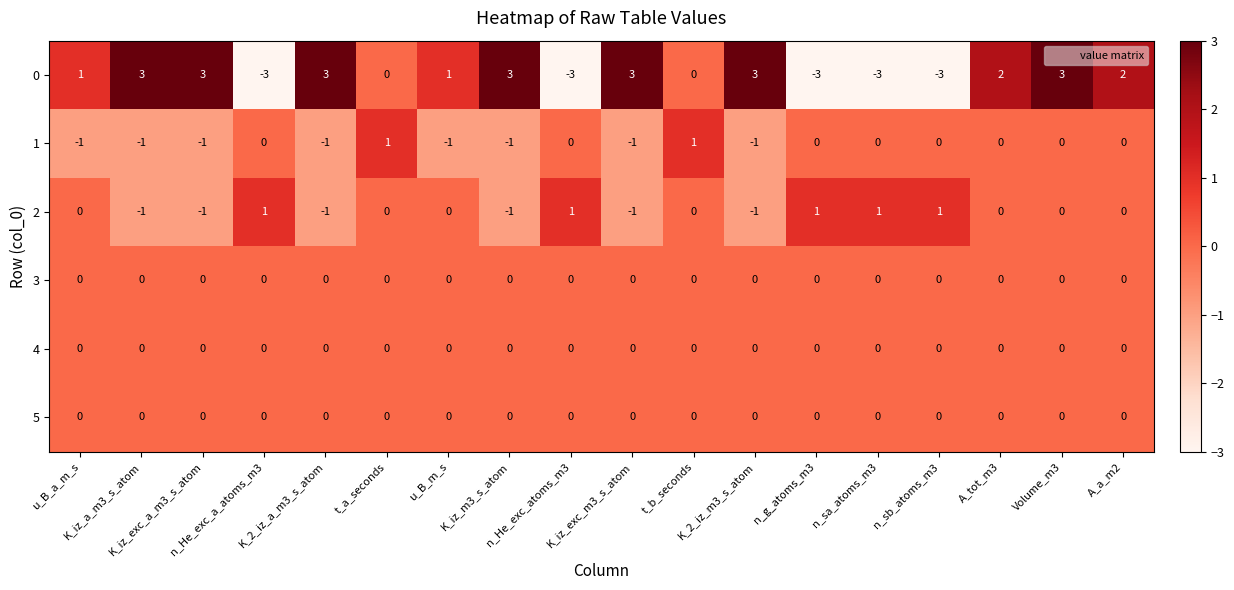

How many categories are shown in the chart?

18